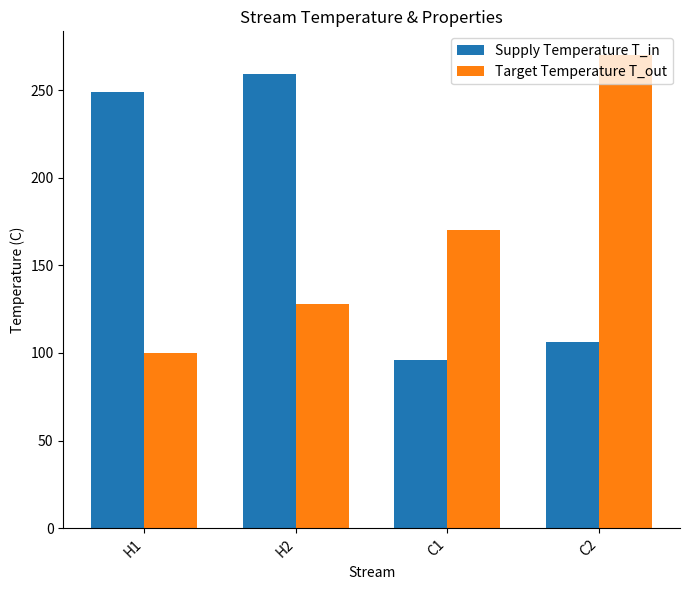

Is it true that Target Temperature T_out equals 270 at C2?

True